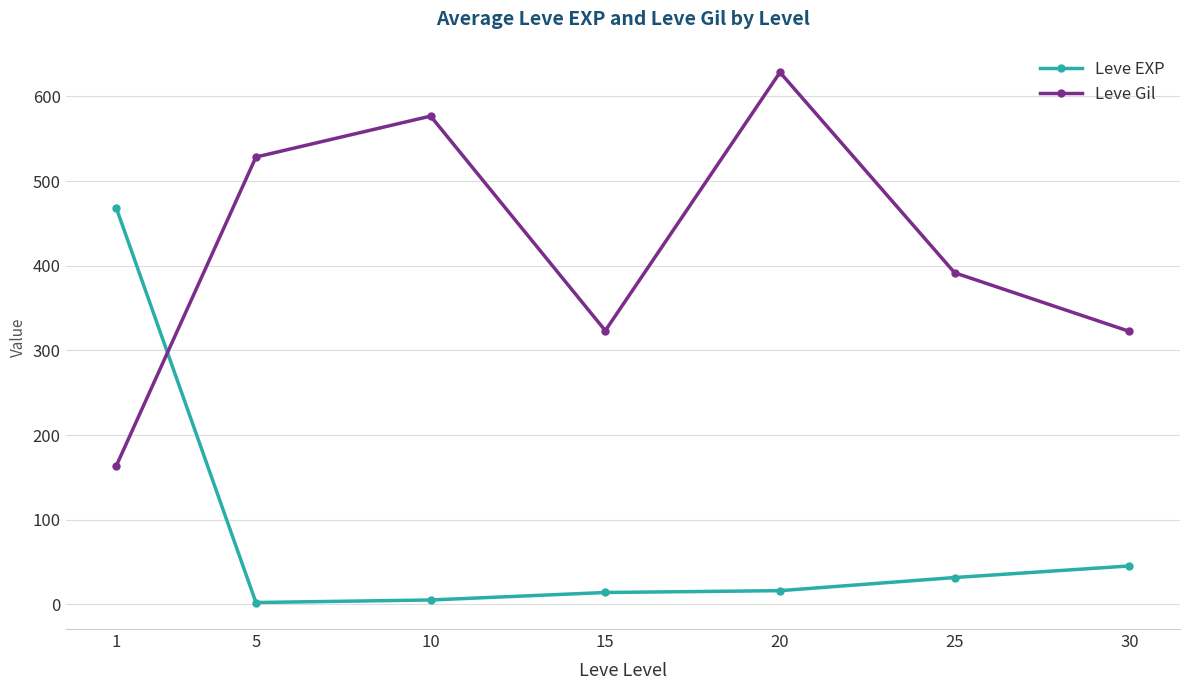

What is the average value of the Leve Gil series?

419.2